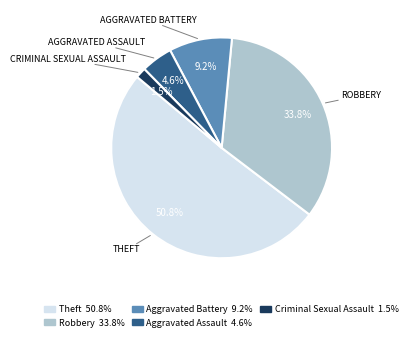

Is there any slice that represents more than half of the pie?

Yes